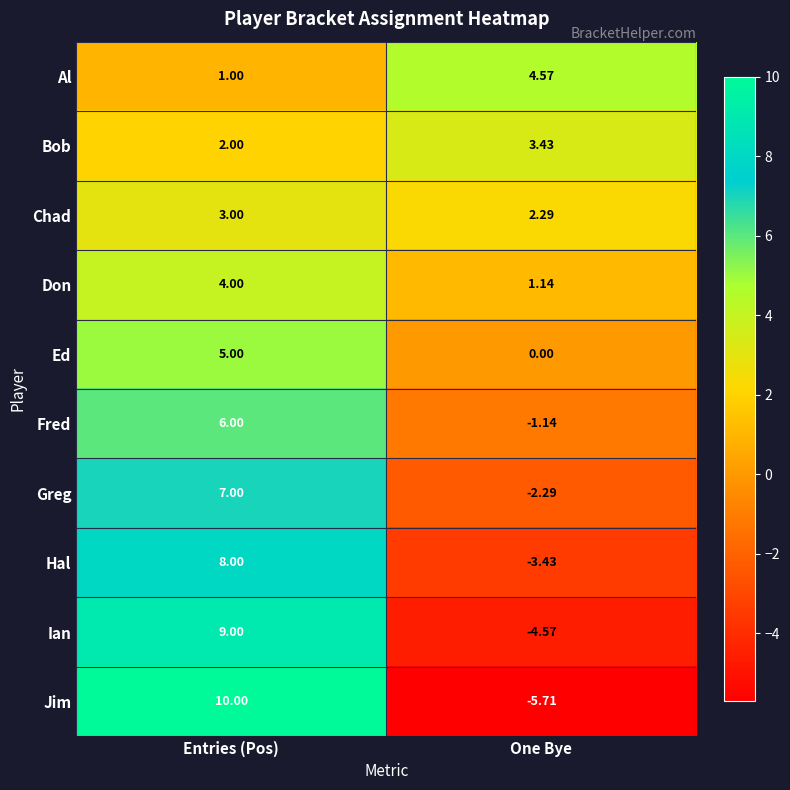

Rank the series by their maximum value, from highest to lowest.

Jim, Ian, Hal, Greg, Fred, Ed, Al, Don, Bob, Chad